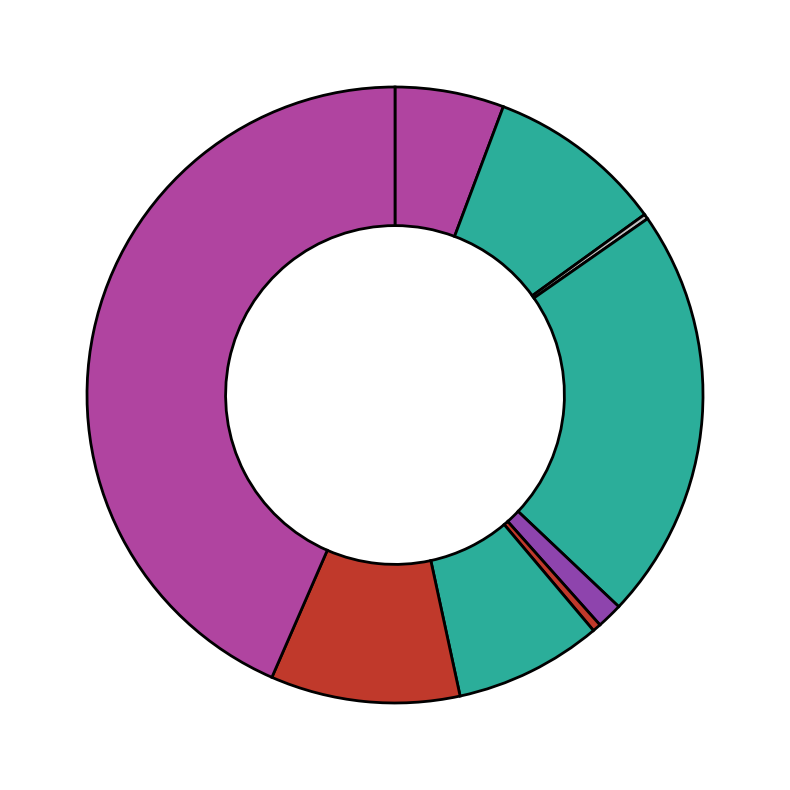

To the nearest percent, what is the difference between the largest and smallest slice percentages?

43%